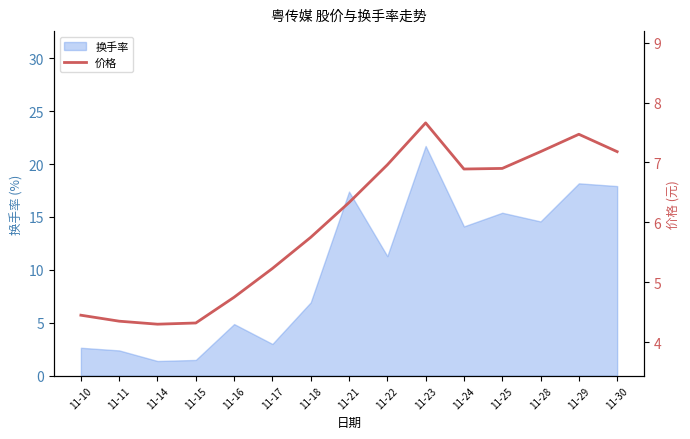

Between 11-10 and 11-24, which is larger?

11-24